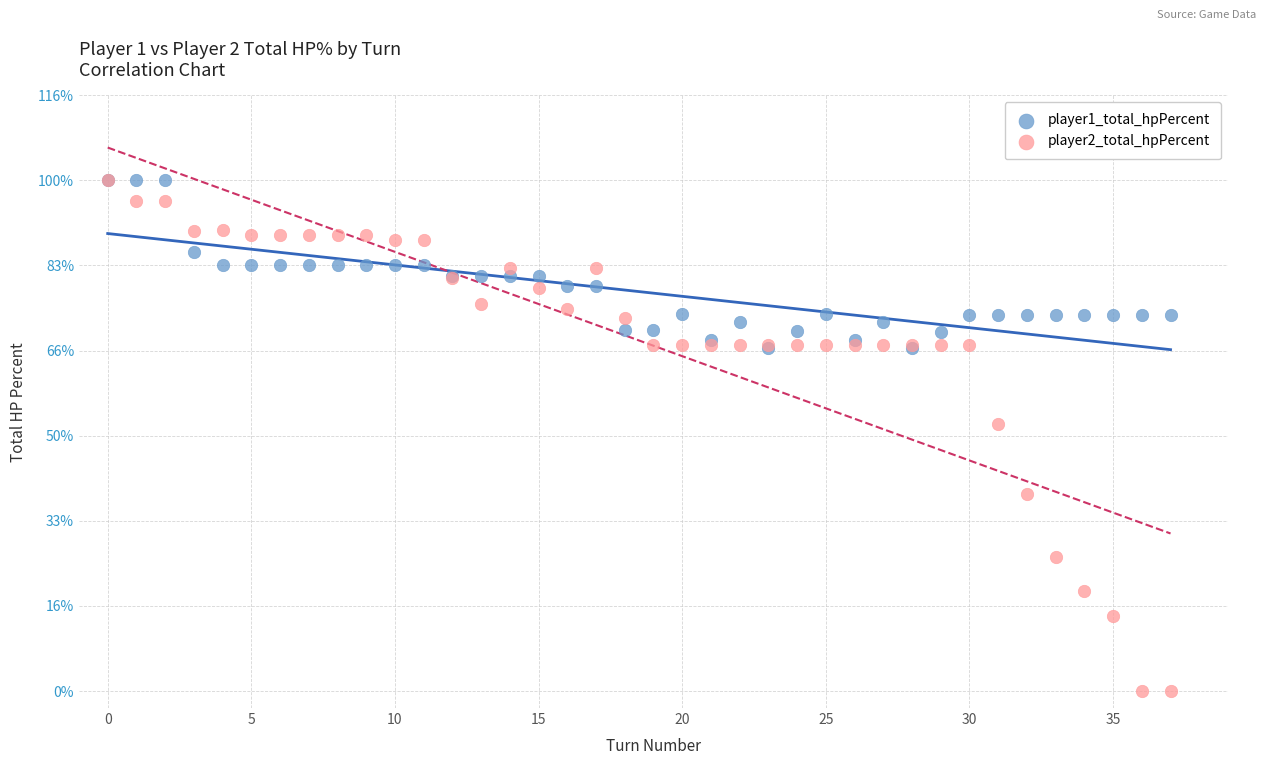

Which series has the largest Y range (max minus min)?

player2_total_hpPercent